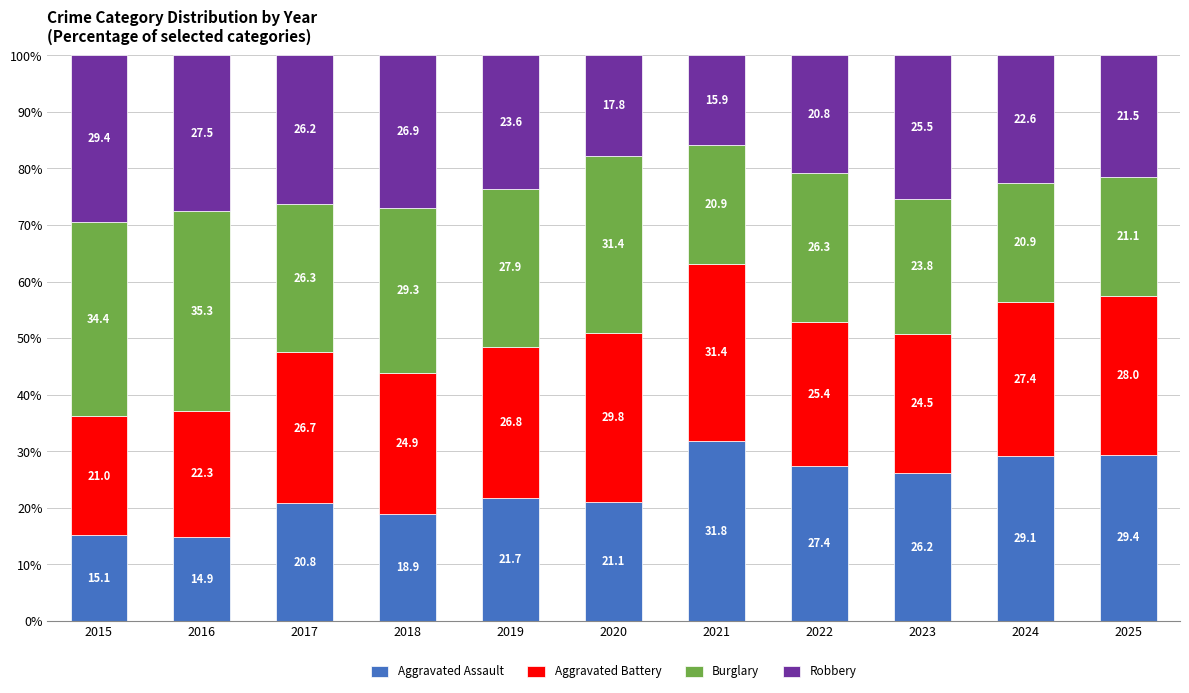

What is the total value across all series at 2016?

100.0